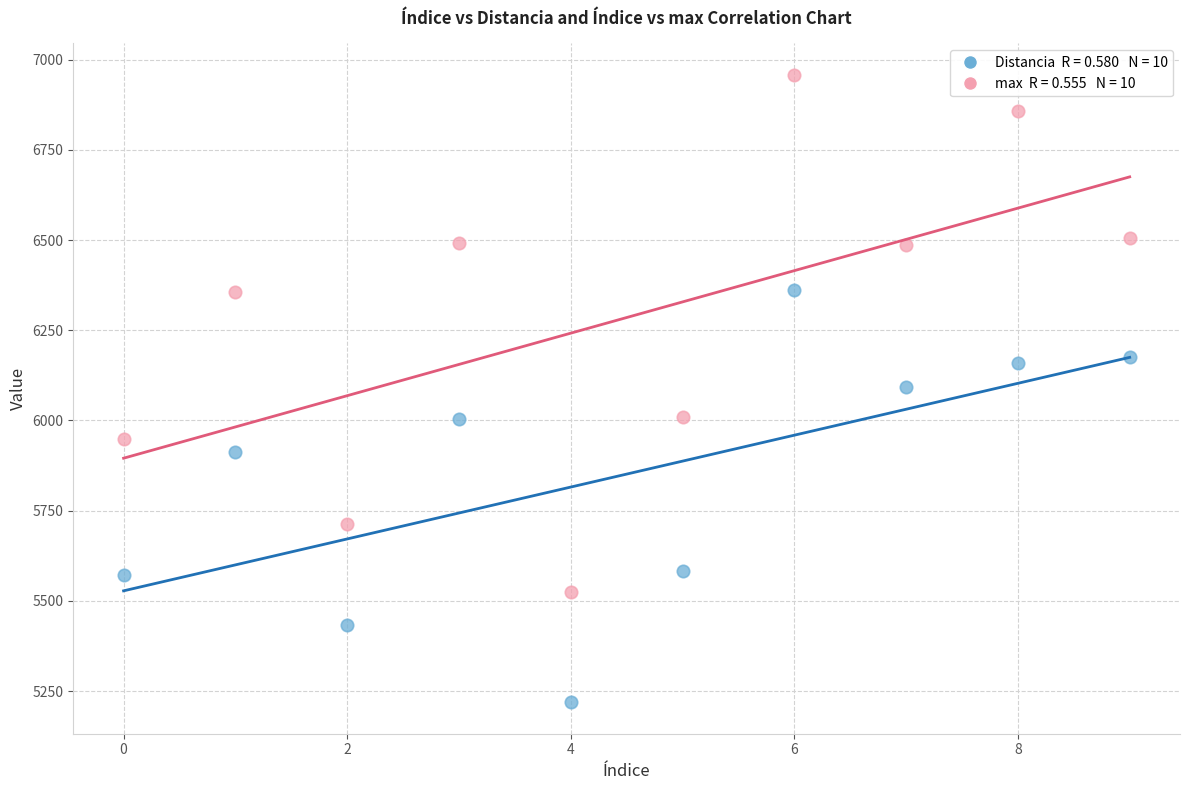

Across all data points, what is the range of Y values (max minus min)?

1739.2